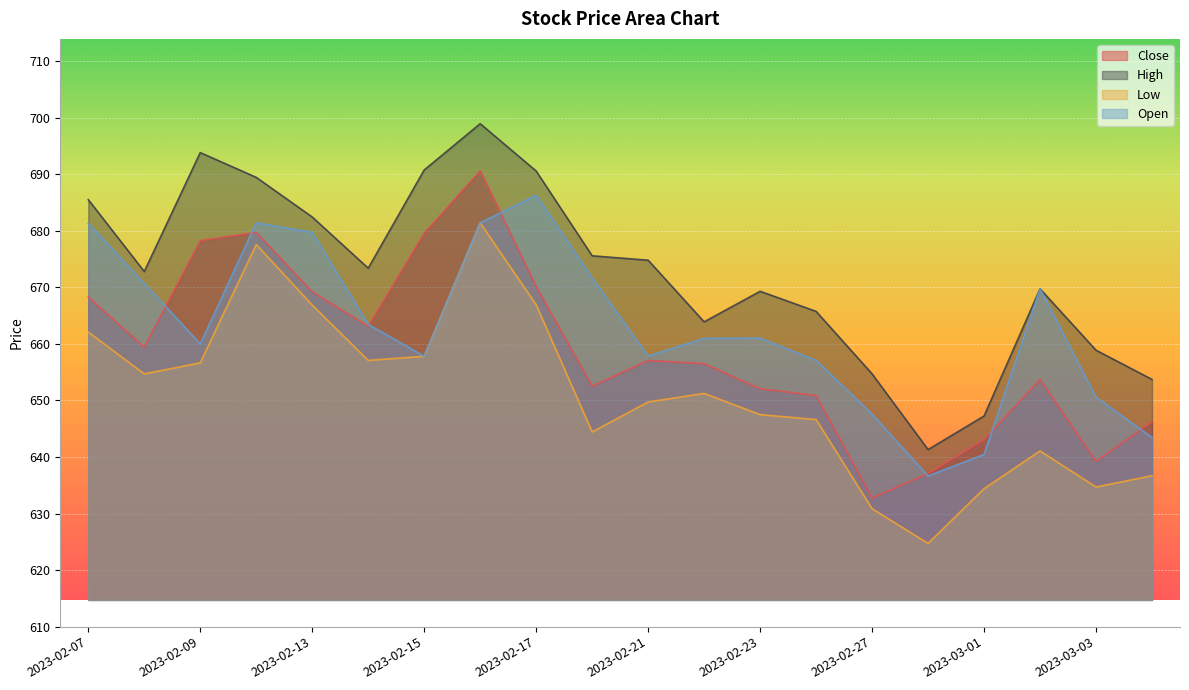

Rank the series at 2023-02-15 from highest to lowest value.

High, Close, Low, Open